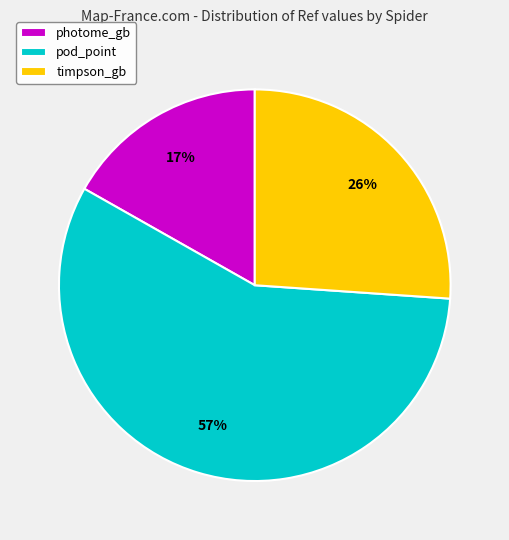

Count the number of slices in the pie.

3